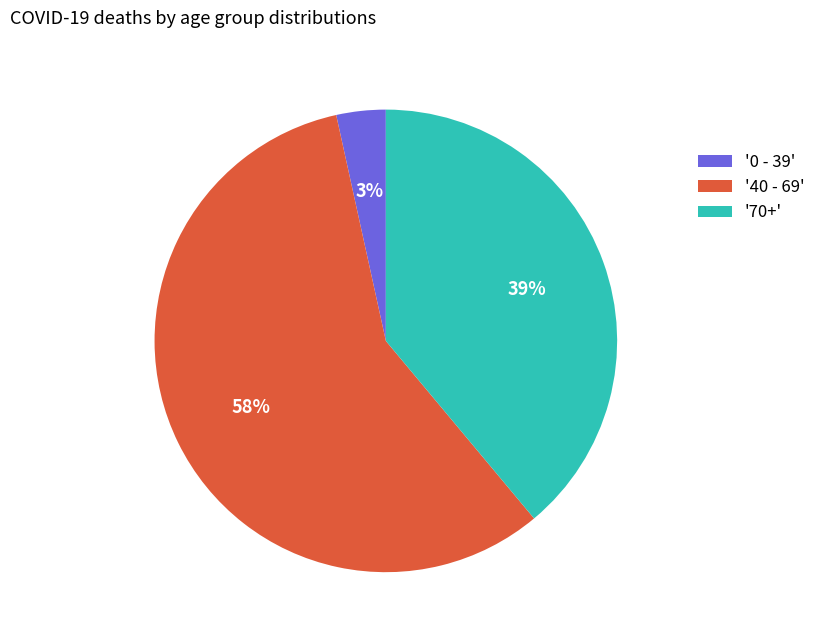

How many slices are in this pie chart?

3